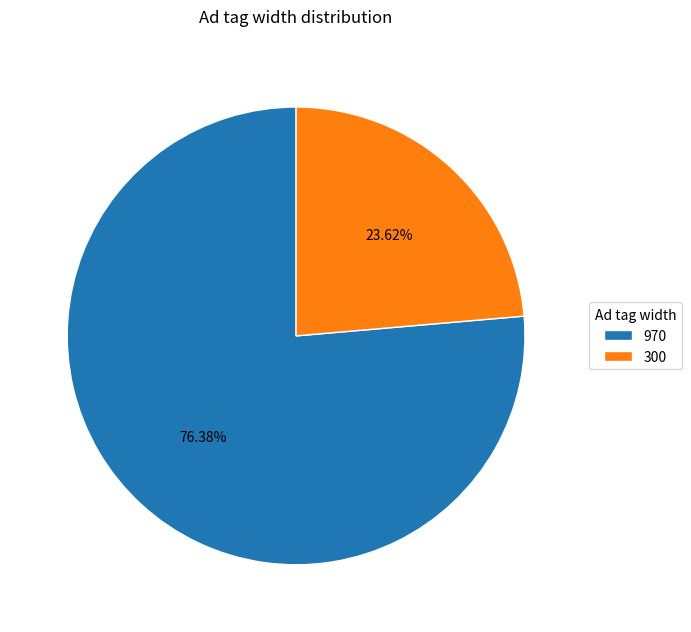

The 300 slice represents 15% of the pie. True or false?

False